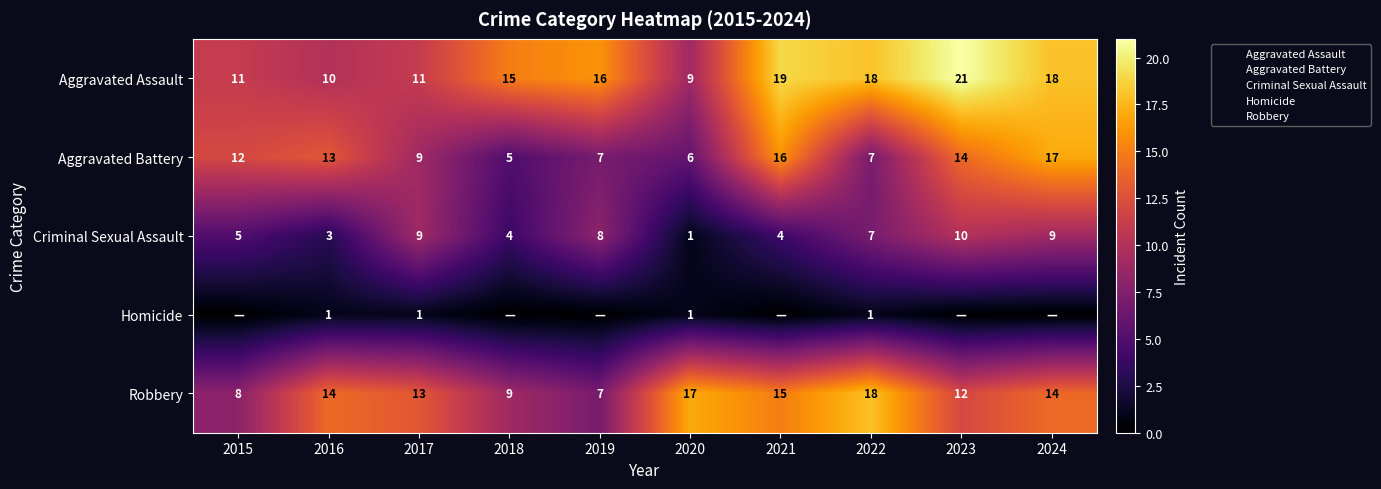

Which series changed the most between 2015 and 2021?

Aggravated Assault